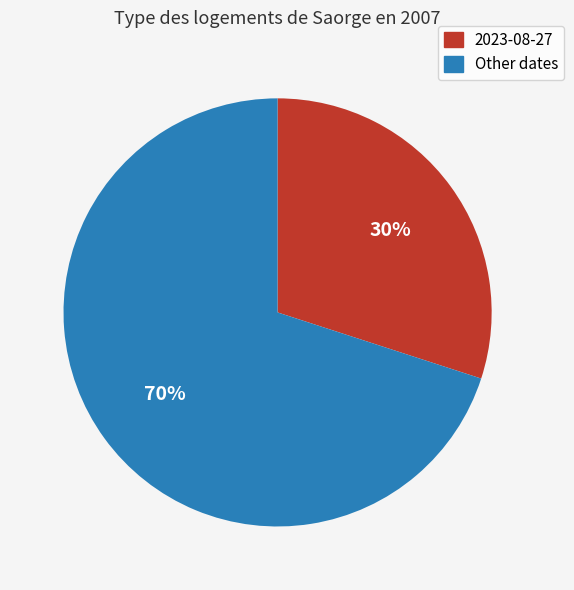

To the nearest percent, what is the average slice percentage?

50%